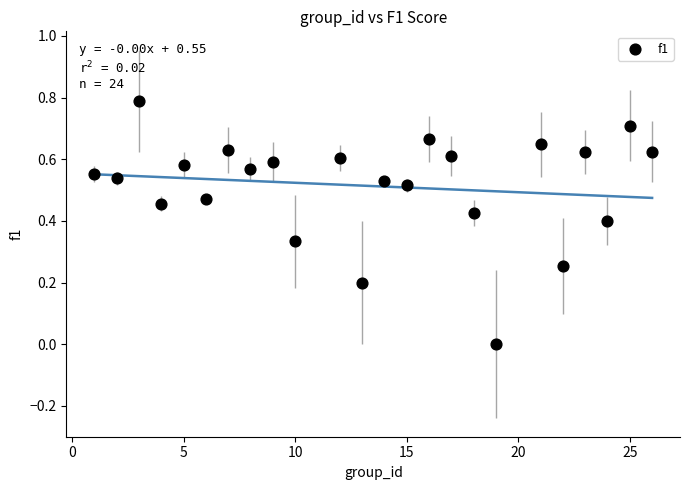

What is the range of X values (max minus min)?

25.0